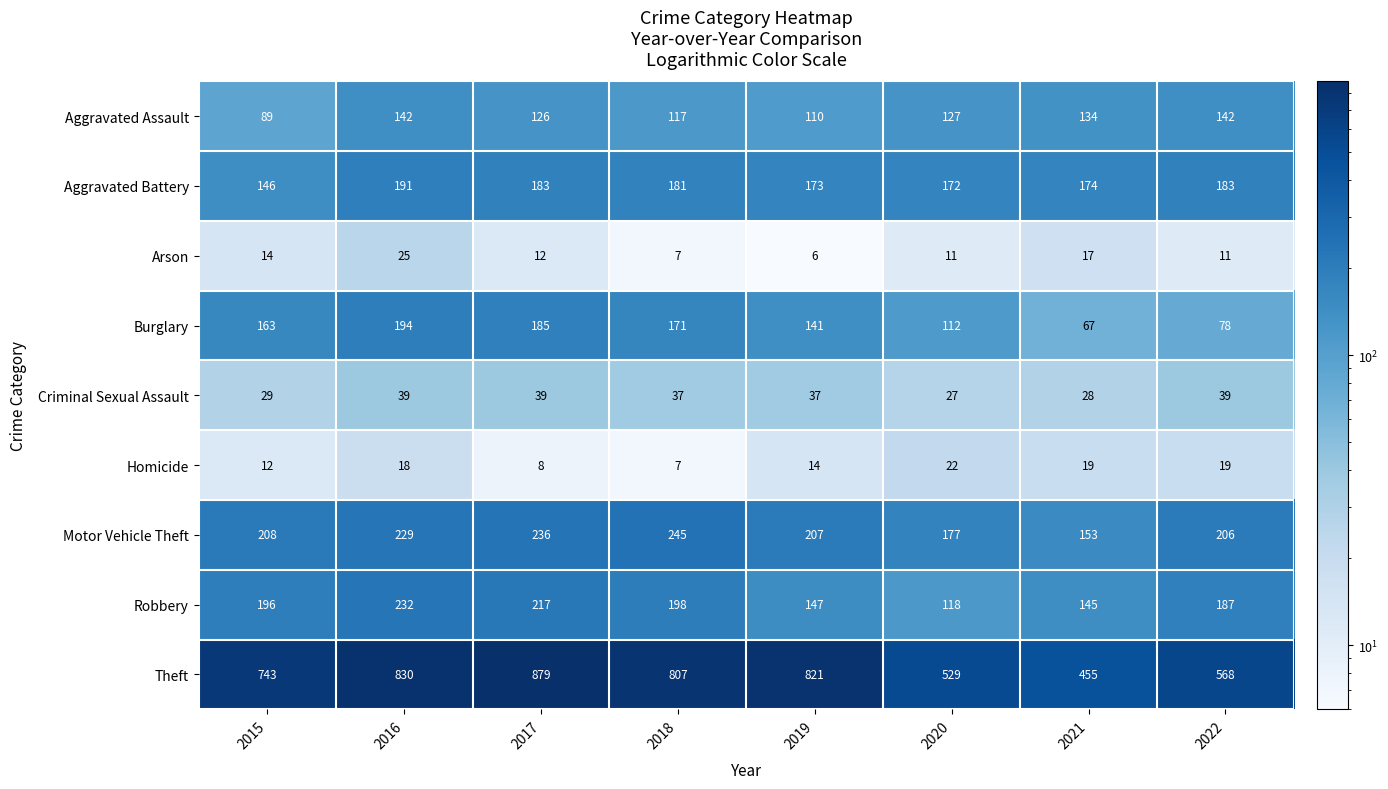

Read the Theft value at 2017.

879